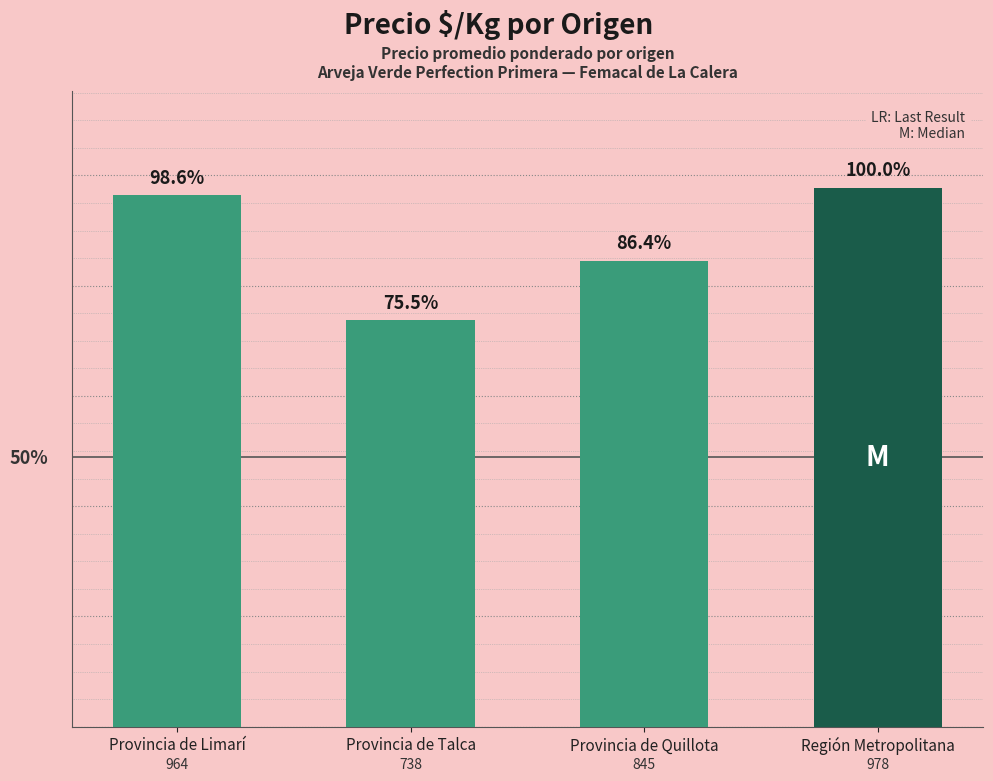

Are the bars horizontal?

No